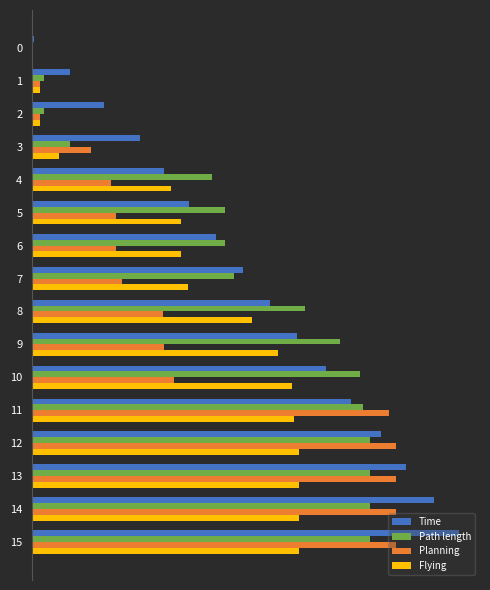

What is the label of the 1st bar from the right?

15